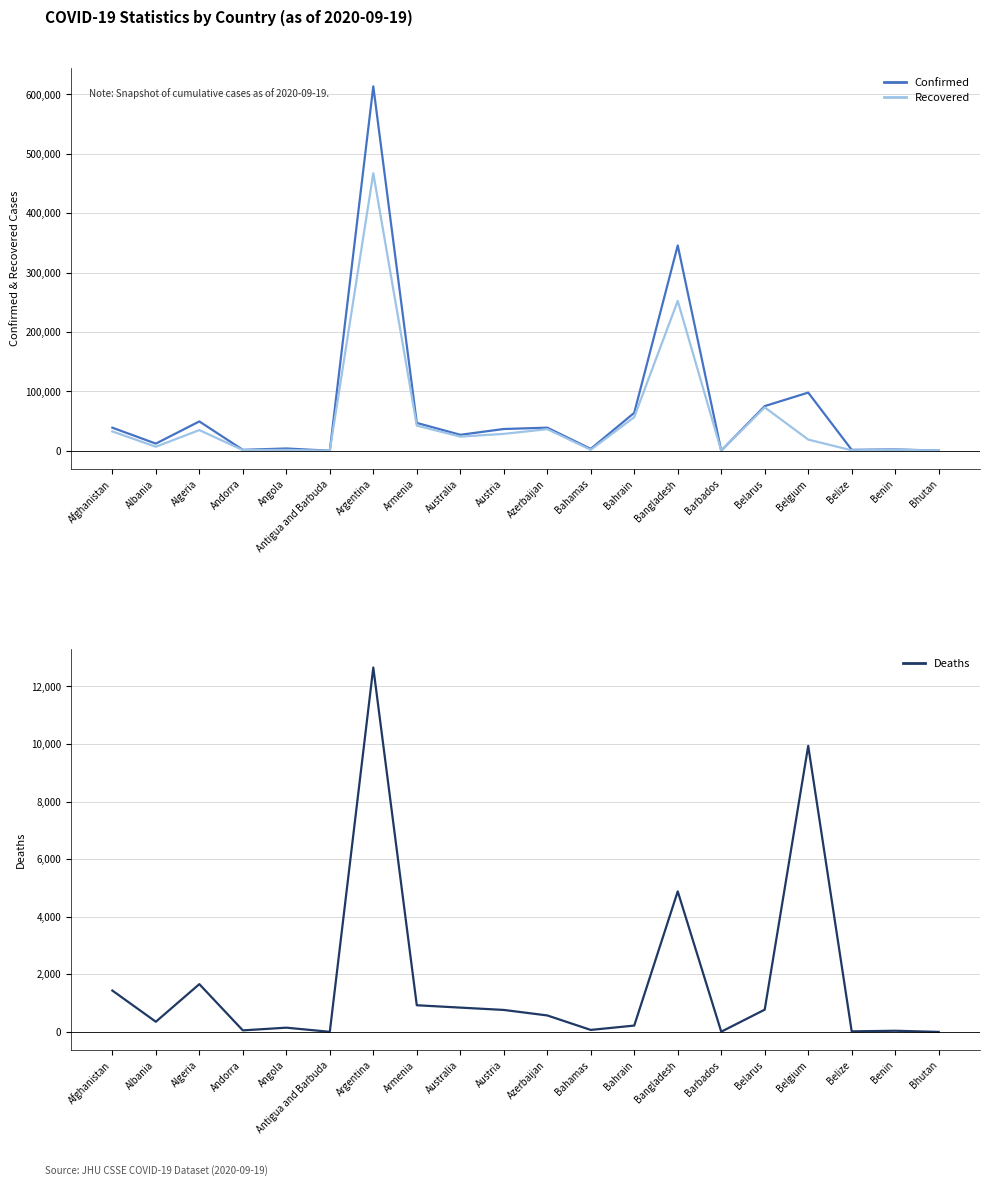

At how many categories does at least one series exceed 145410?

2